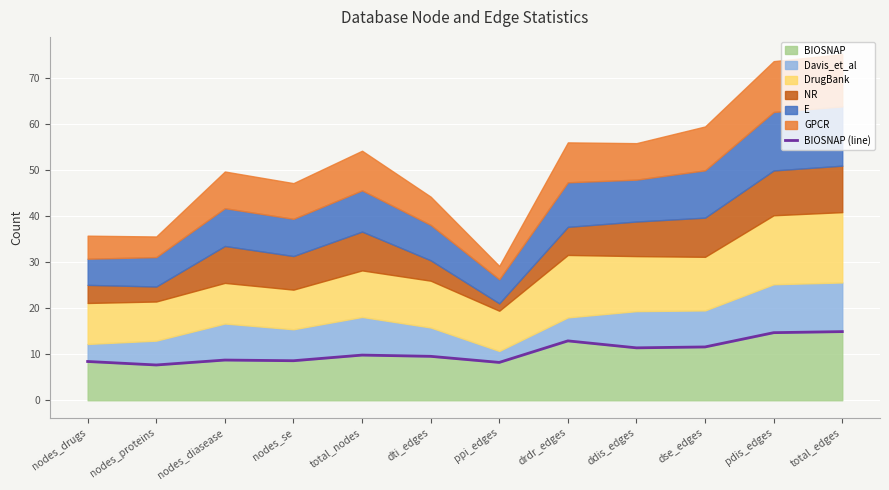

True or false: the data has more than 1 interior local peaks.

True